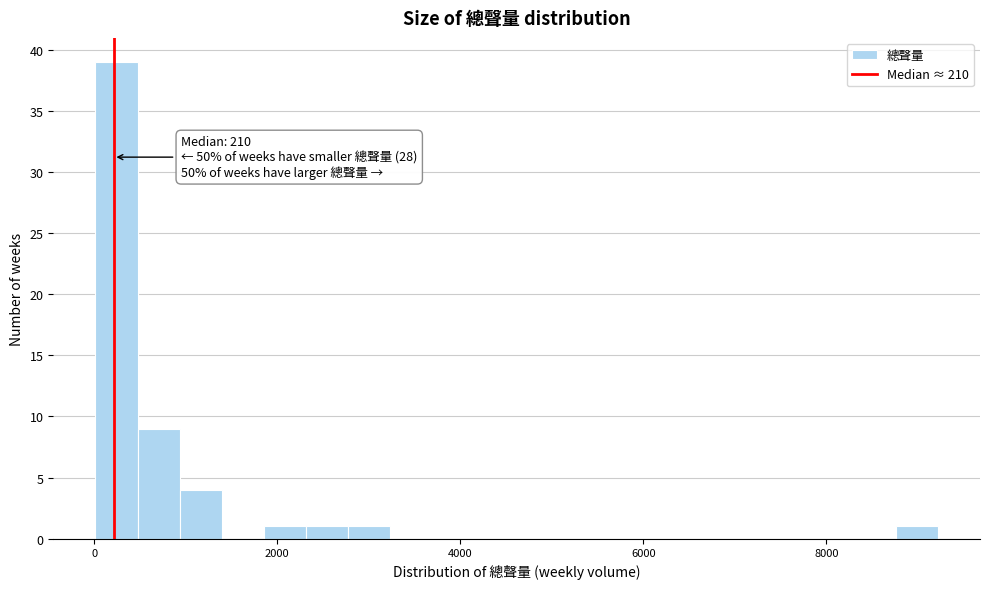

Around what value on the x-axis is the tallest bar? Give the approximate position of its centre, as read against the axis.

200